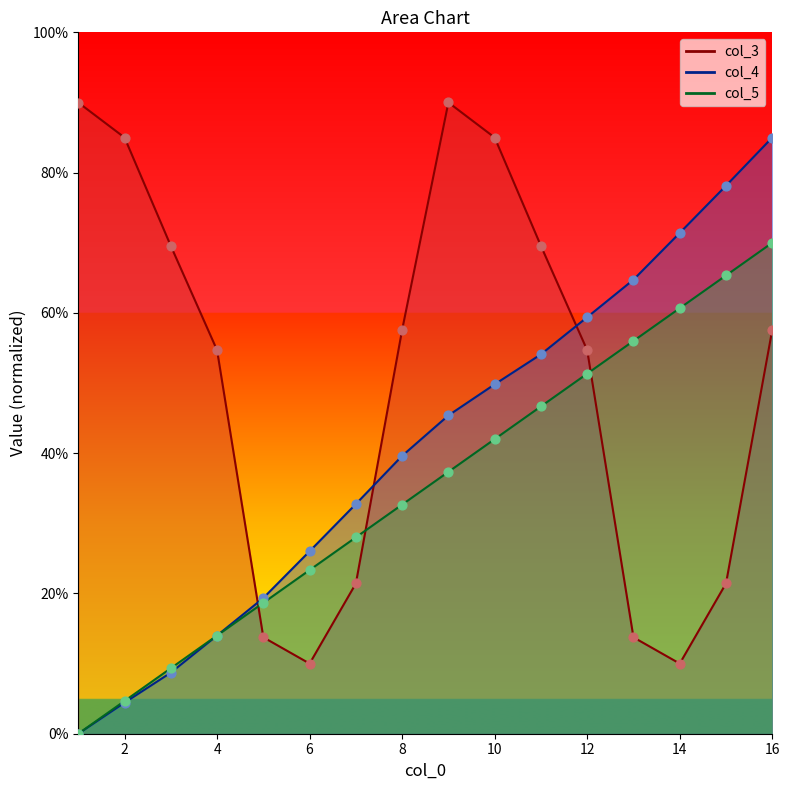

At which category is the sum across all series the highest?

16